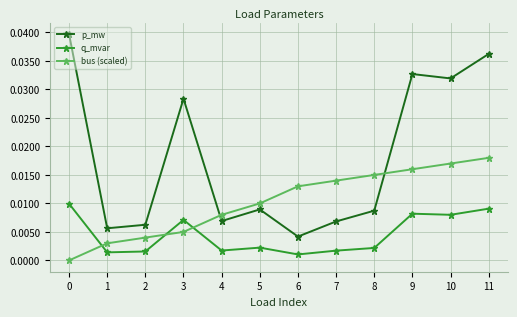

List the series in order of their peak value, lowest first.

q_mvar, bus (scaled), p_mw